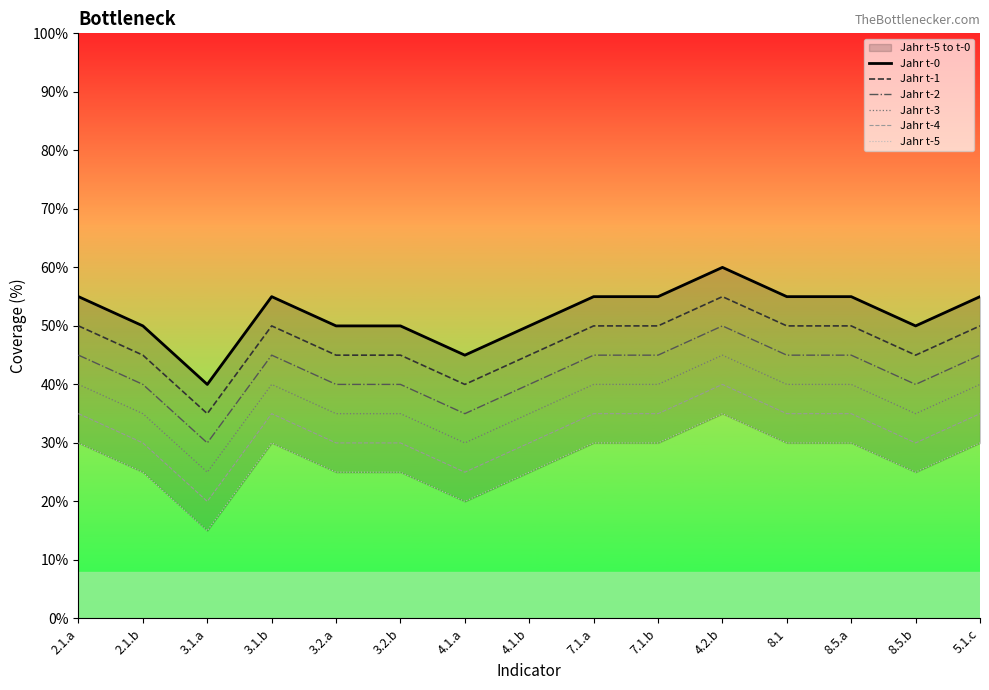

Which label corresponds to the largest value in the chart?

4.2.b